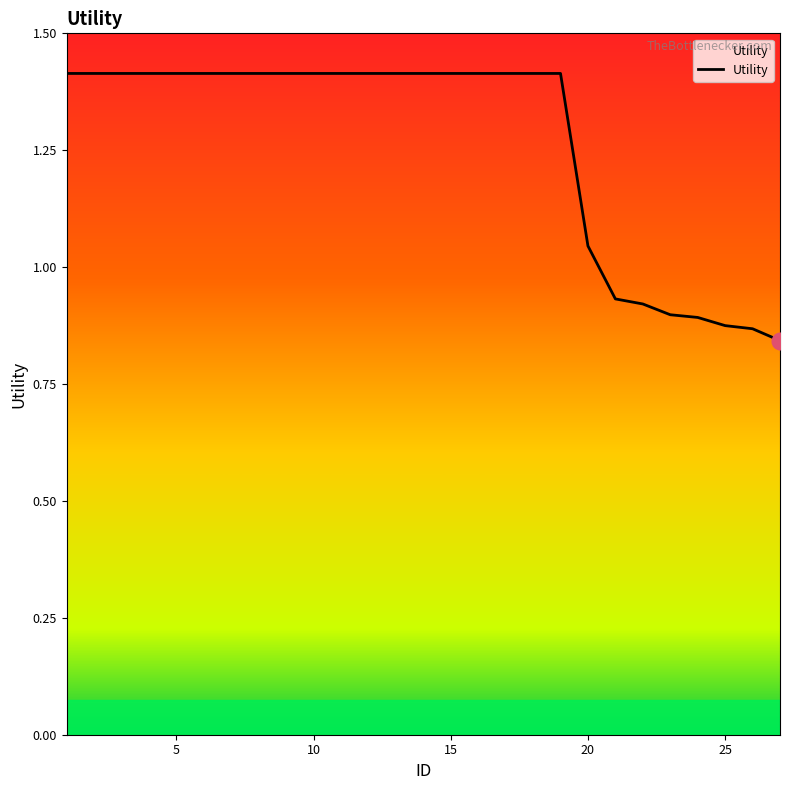

What is the maximum value shown in the chart?

1.4